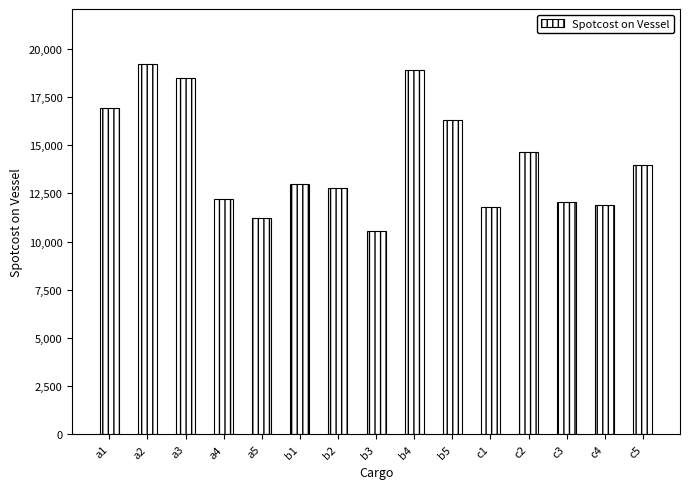

Reading left to right, list all the values displayed in this chart.

16947	19181	18465	12215	11210	13006	12757	10570	18900	16309	11811	14651	12041	11906	13943